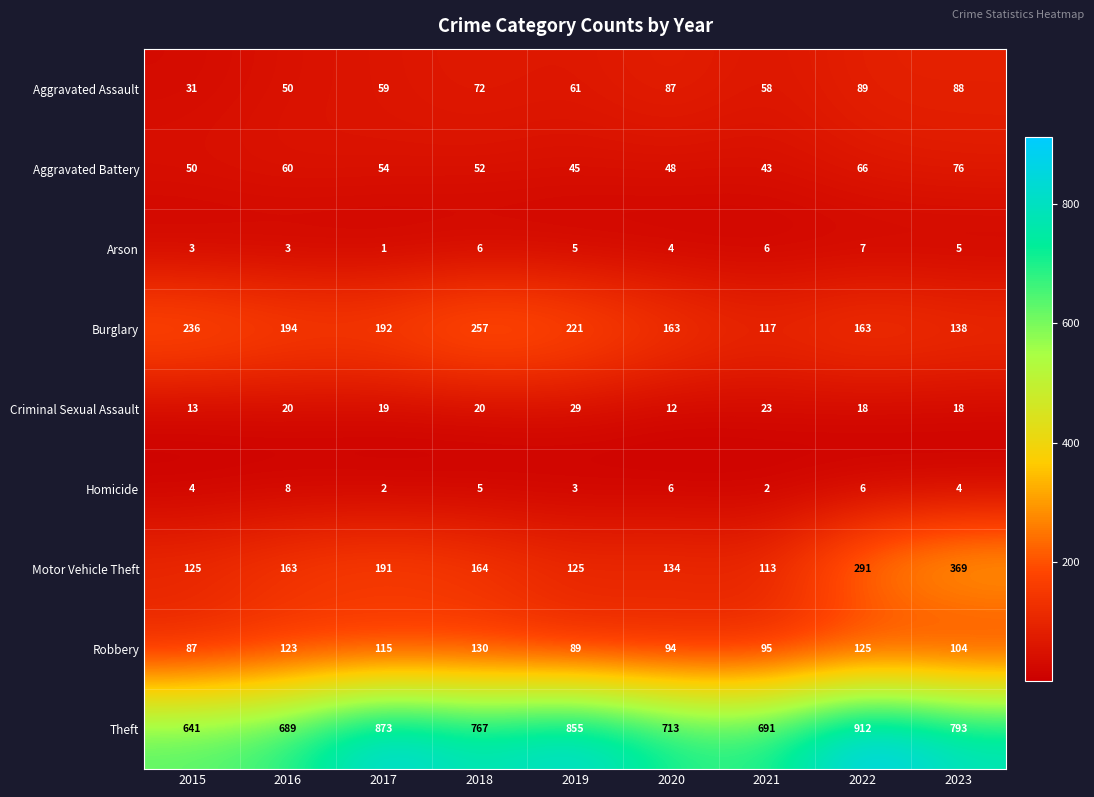

The value of Robbery at 2018 is 59. True or false?

False